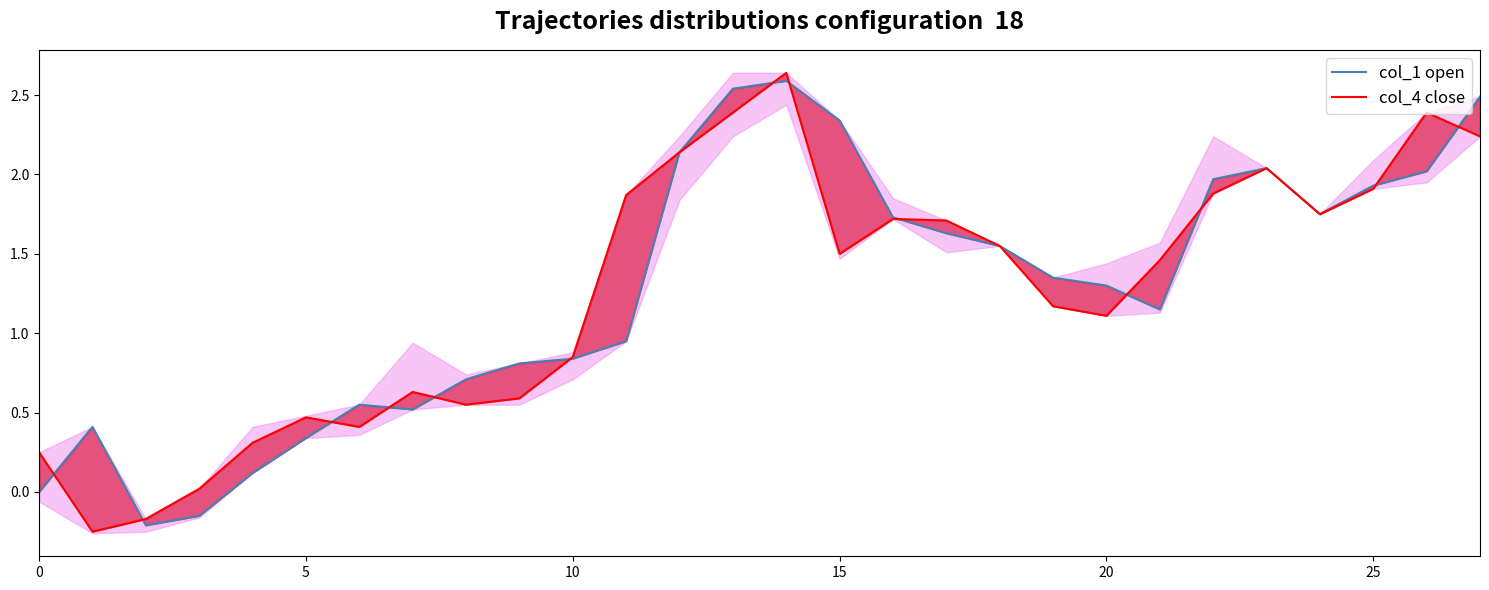

Does the chart display data point markers on the line(s)?

No